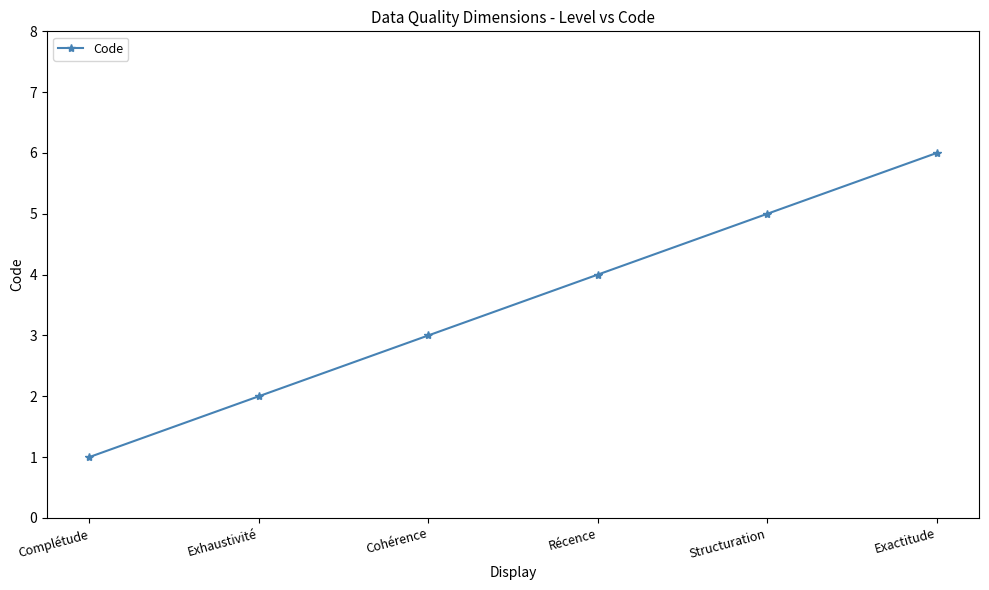

What is the minimum value shown in the chart?

1